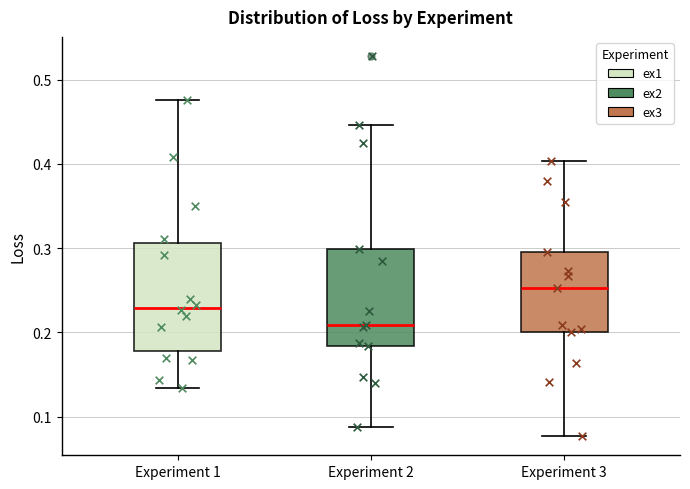

Which box is the tallest, from its lower edge to its upper edge?

Experiment 1